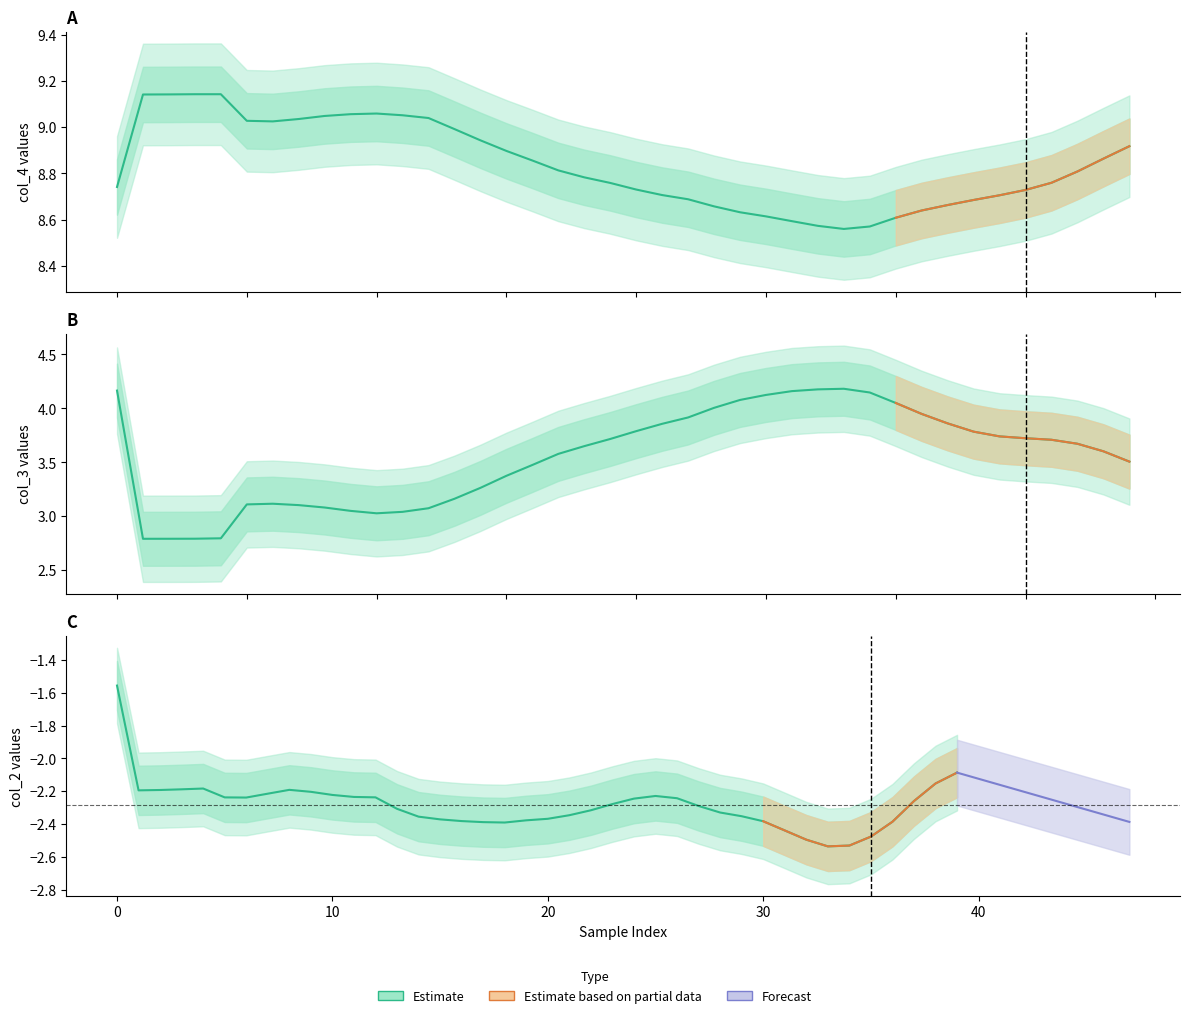

Is it true that col_4 equals 4.4 at 18?

False